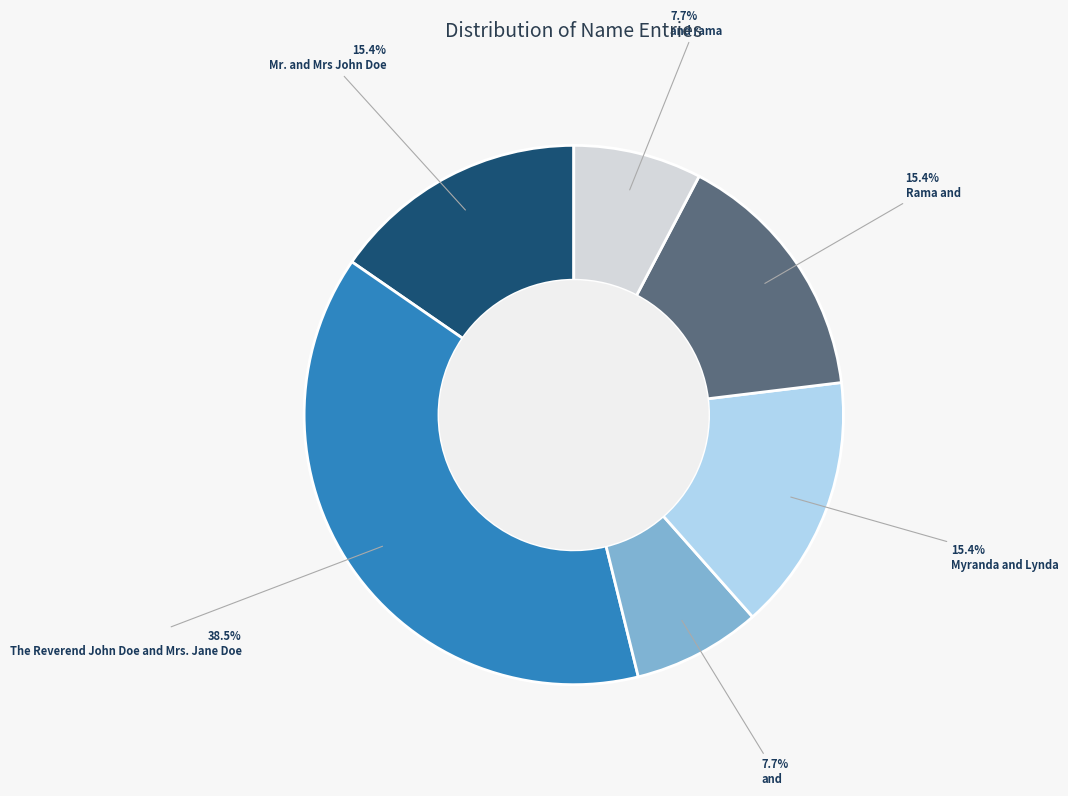

What percentage is the and rama slice, to the nearest percent?

8%